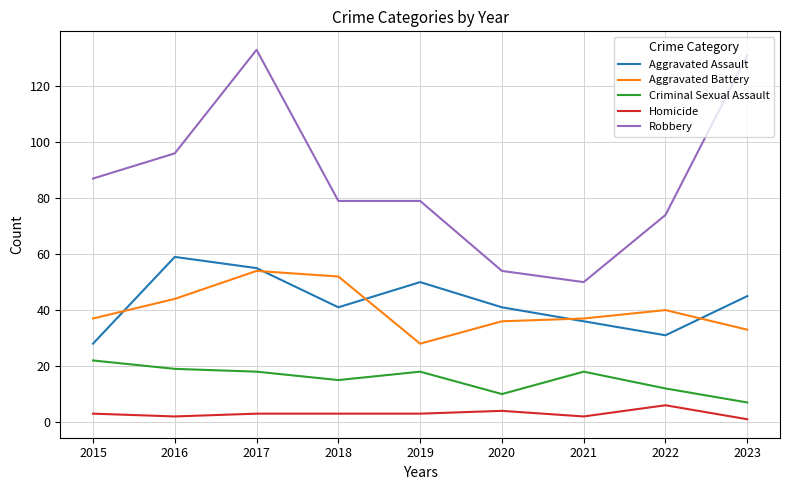

How many series are shown in this chart?

5